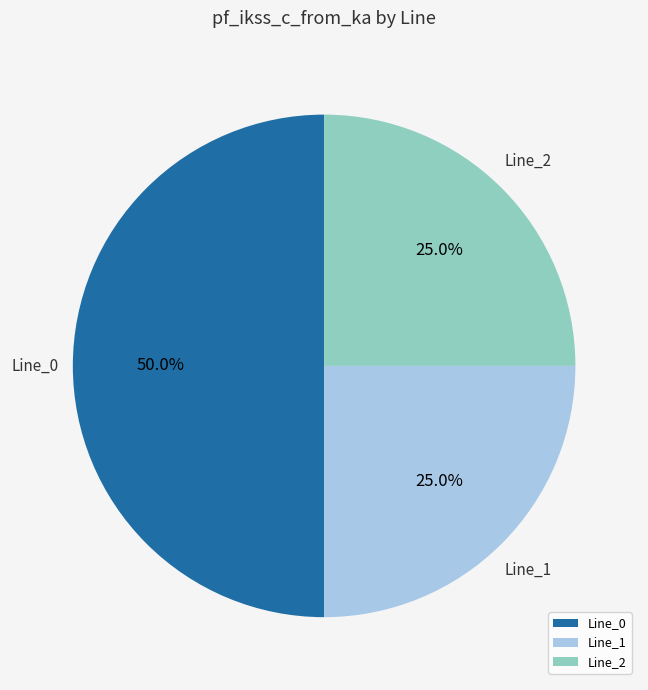

Which category has the biggest portion of the pie?

Line_0